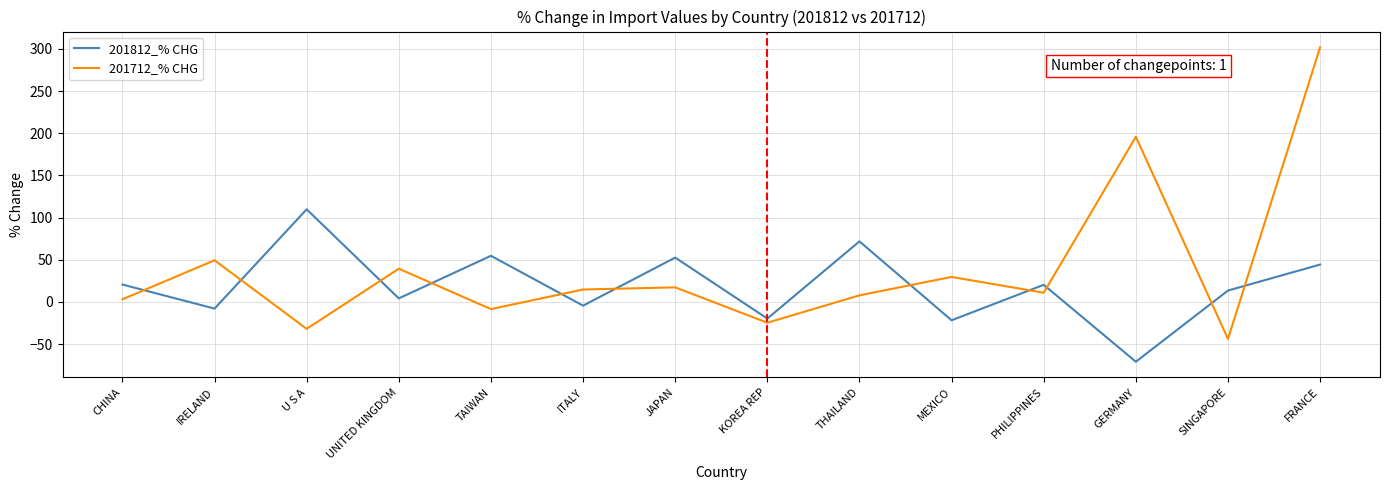

Is the value of 201812_% CHG at GERMANY greater than the value of 201712_% CHG at PHILIPPINES?

No